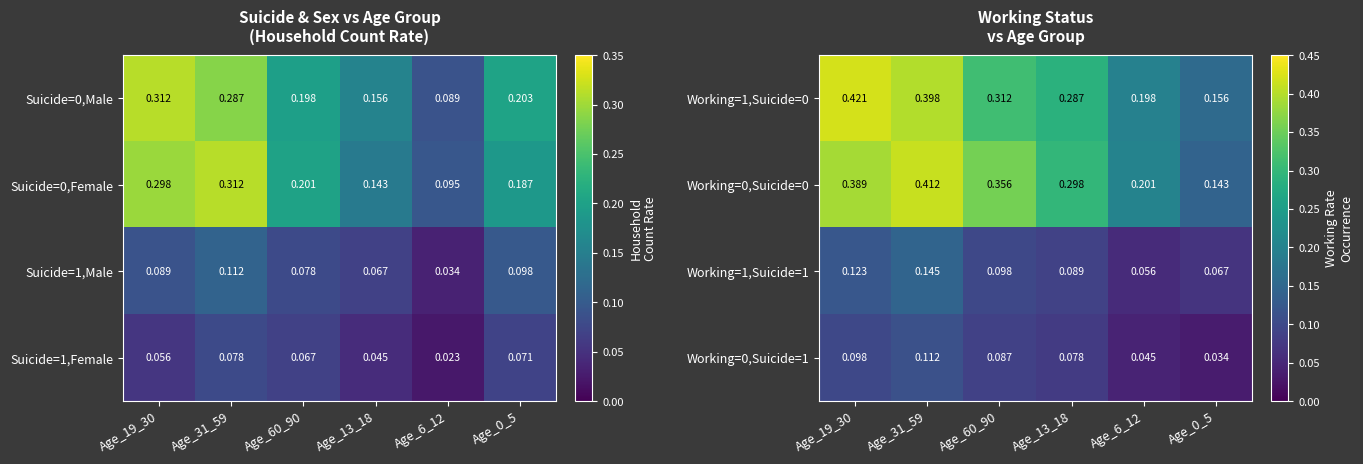

Is the value of Working=1,Suicide=1 at Age_13_18 greater than the value of Working=1,Suicide=0 at Age_0_5?

No